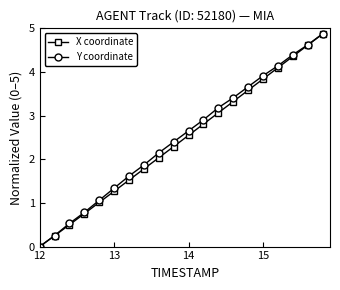

How many data points in X coordinate are less than 2?

8